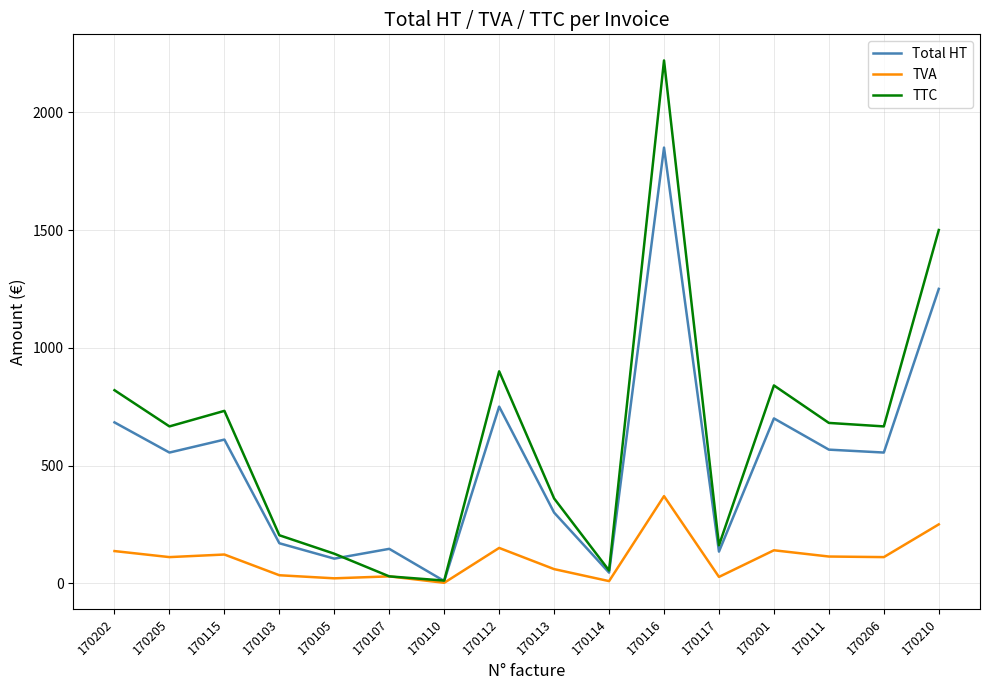

Between which two adjacent categories do Total HT and TTC first intersect?

170105 and 170107